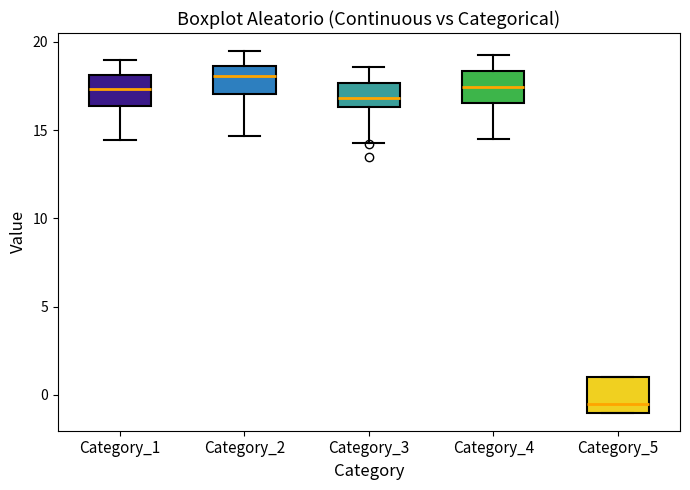

Where does the lower whisker of the box for Category_3 end on the y-axis? The values are not printed on the chart, so give them approximately, as read against the axis.

14.5